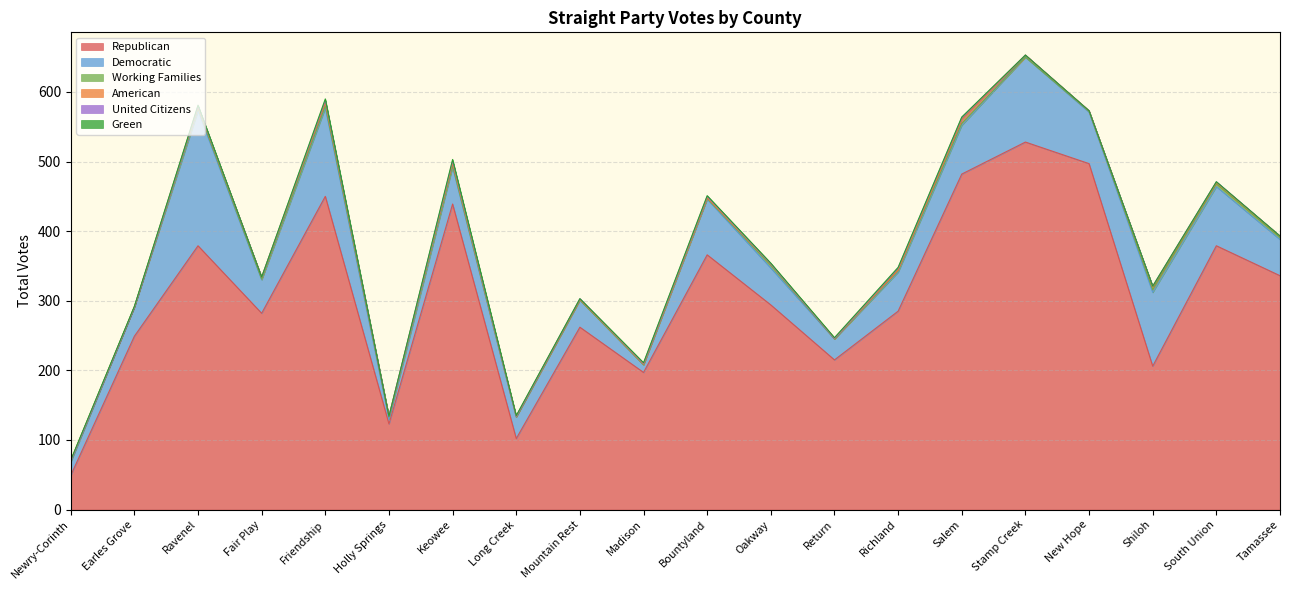

Between Ravenel and Fair Play, which series saw the biggest shift?

Democratic